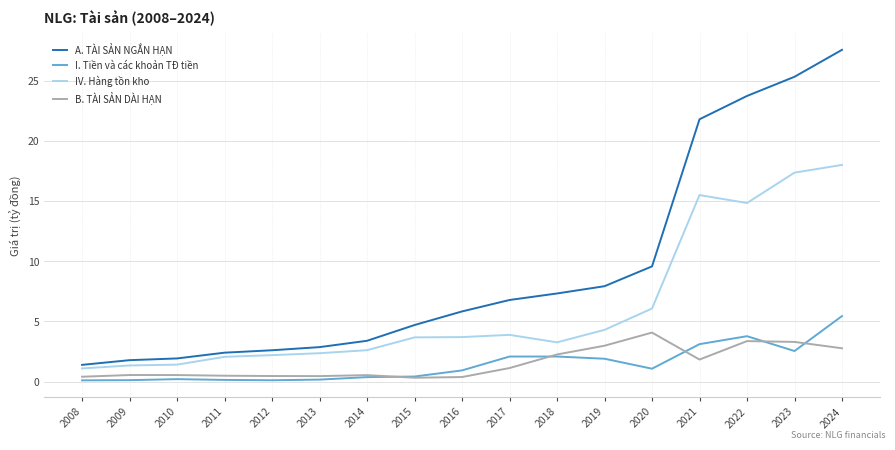

What is the total value across all series at 2019?

17.1